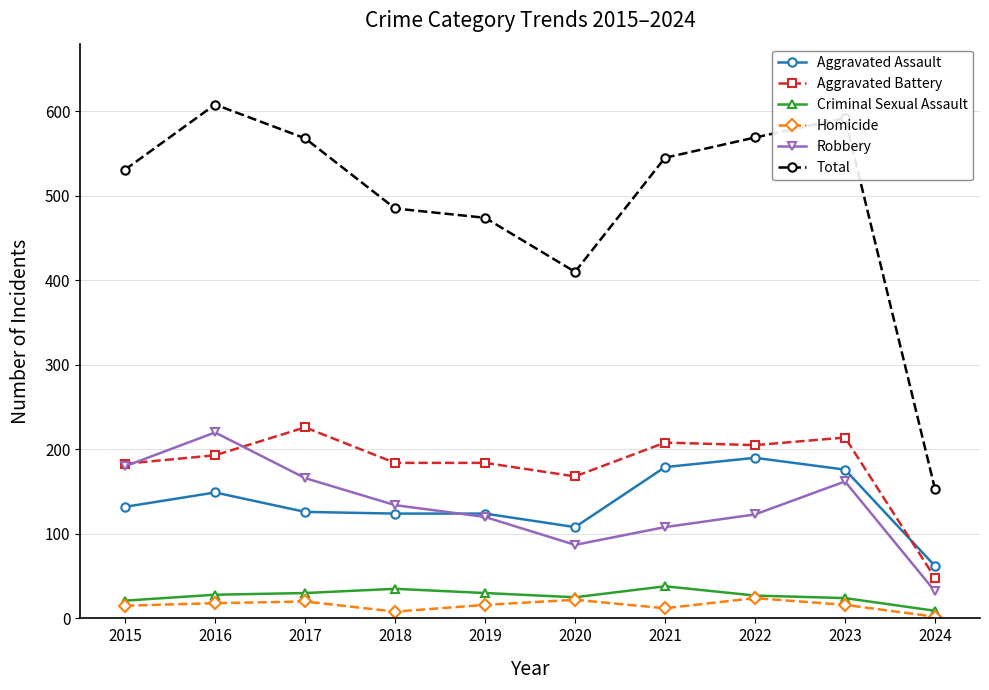

Is the value of Aggravated Battery at 2018 greater than the value of Homicide at 2021?

Yes